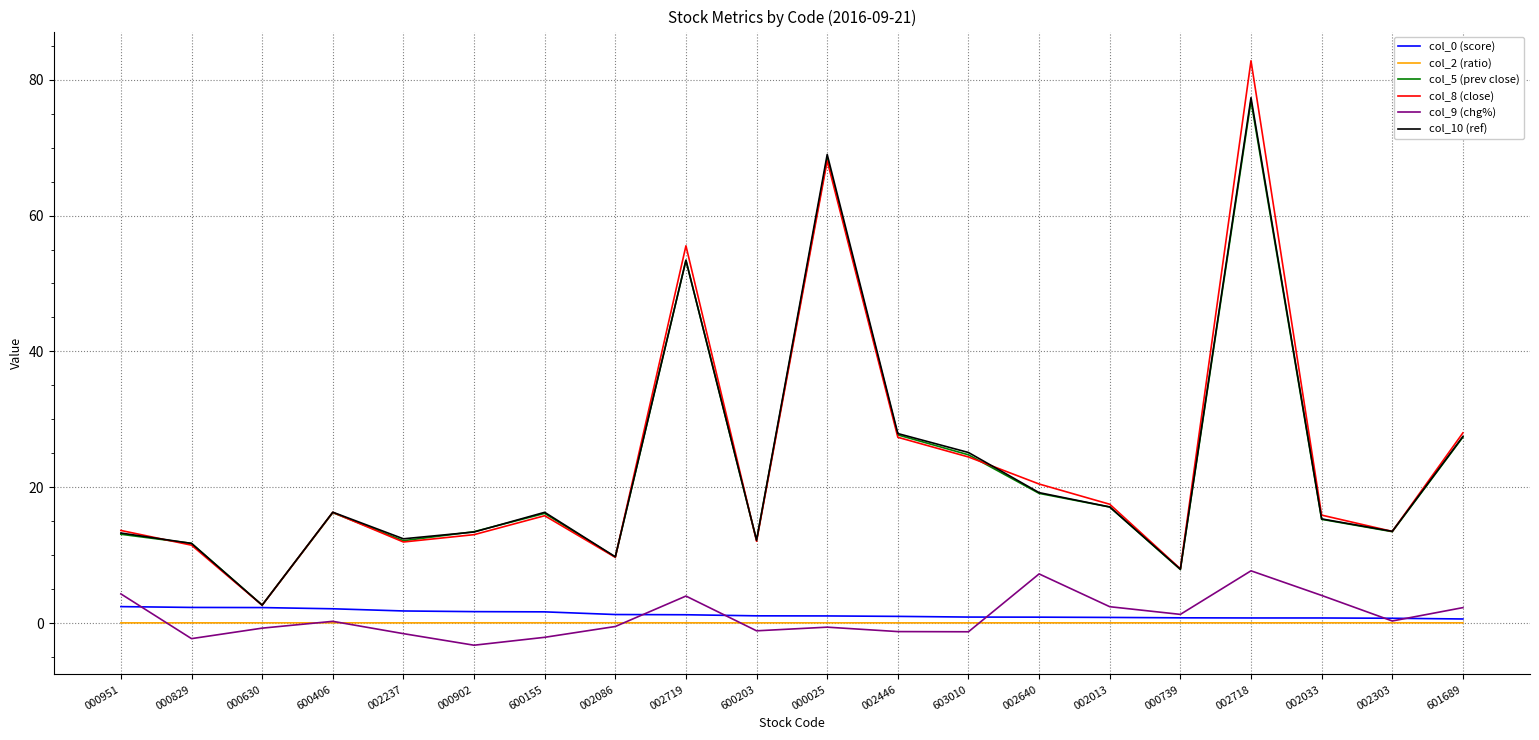

What is the maximum value shown in the chart?

82.8